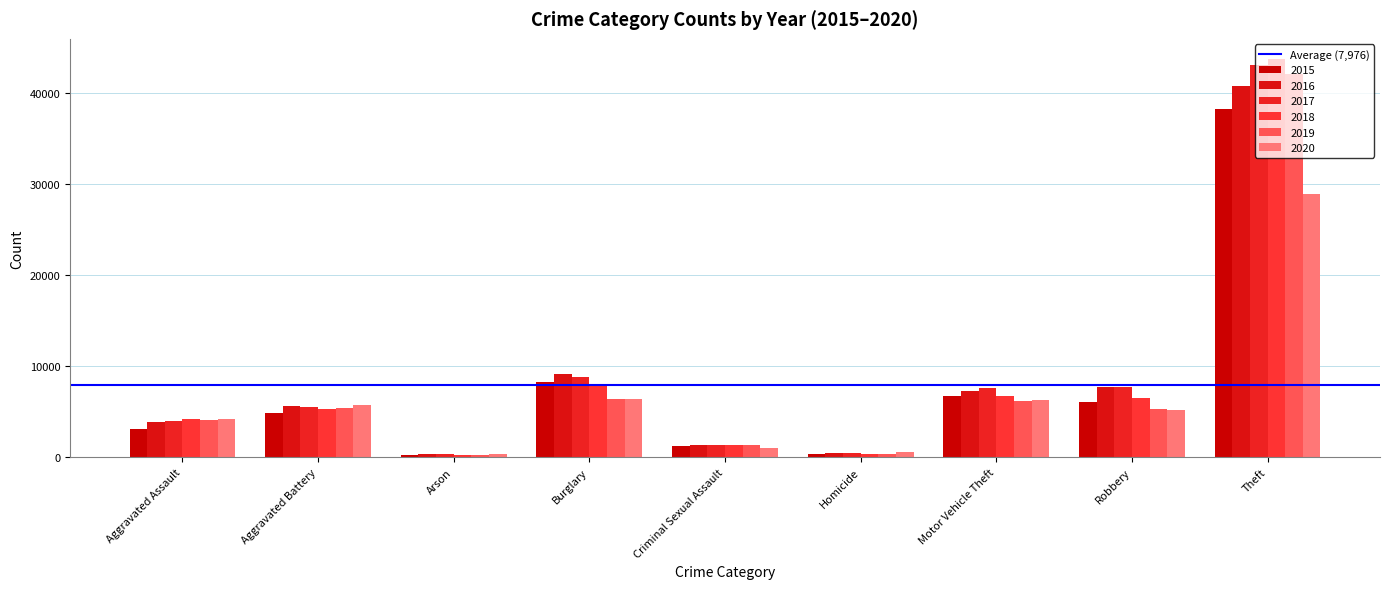

How many distinct data groups are displayed?

6